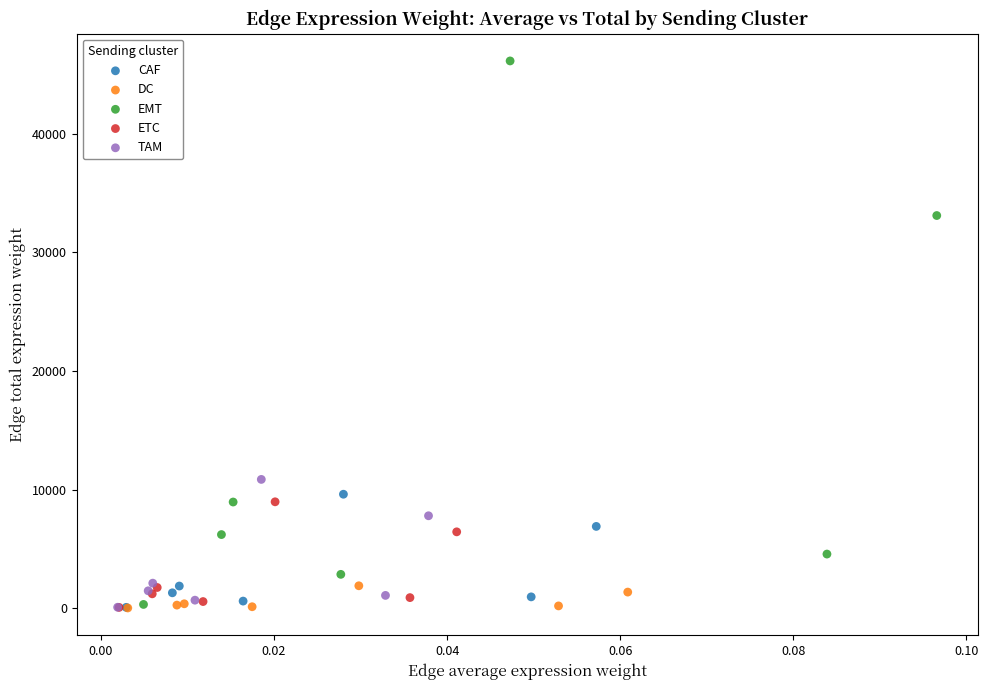

Which series has the largest Y range (max minus min)?

EMT